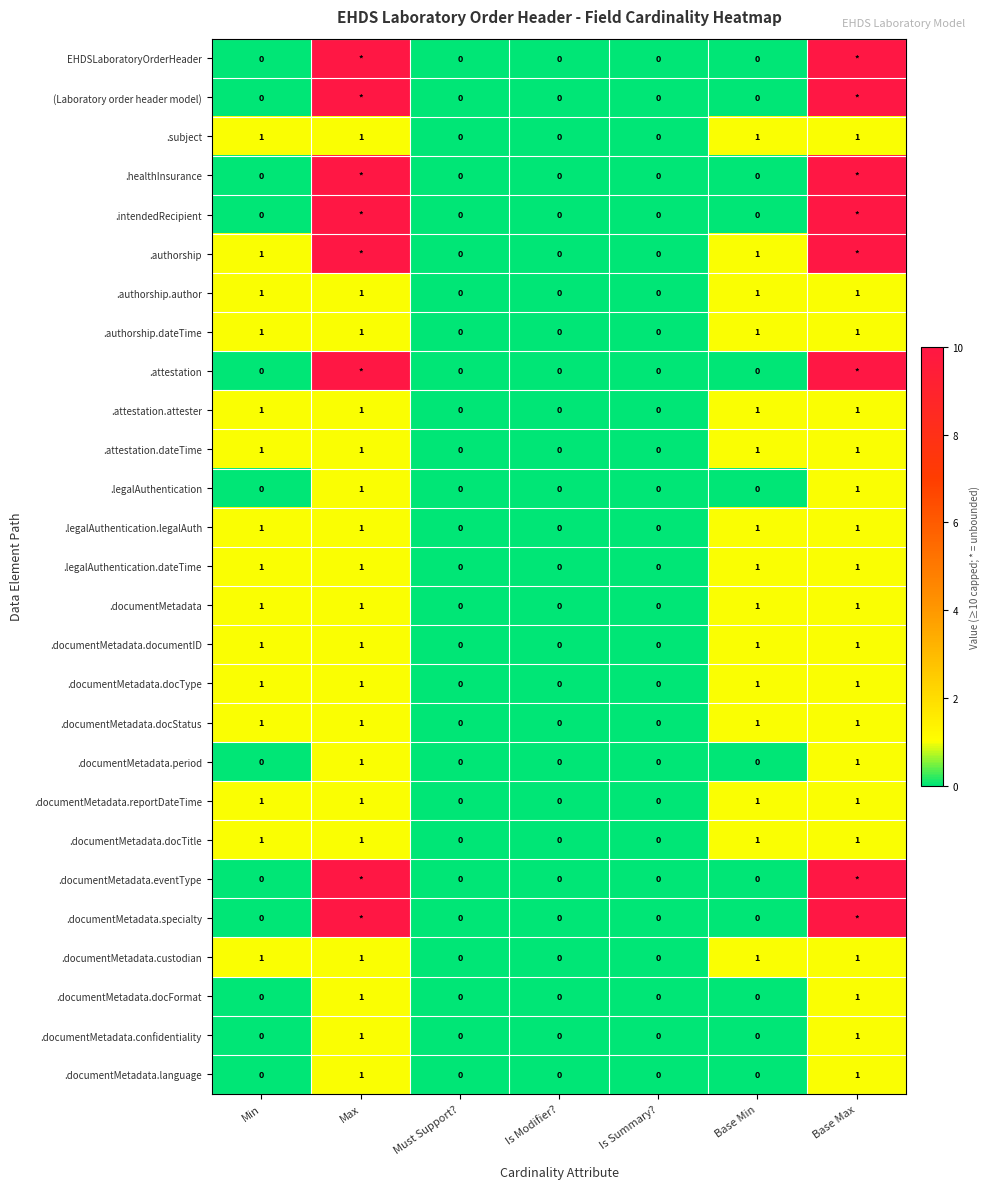

What is the sum of all .legalAuthentication.legalAuth values?

4